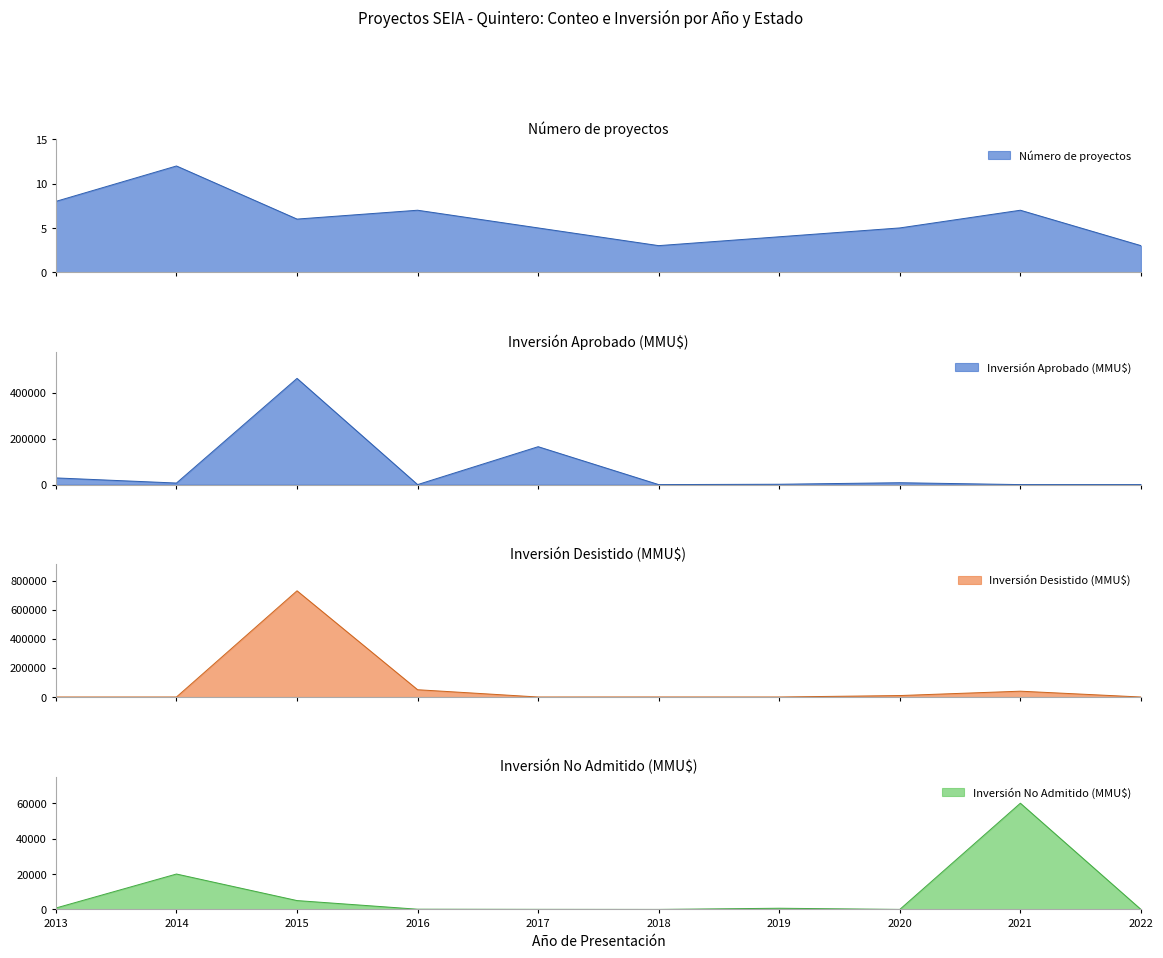

What is the difference between the Inversión Aprobado (MMU$) values at 2020 and 2018?

8157